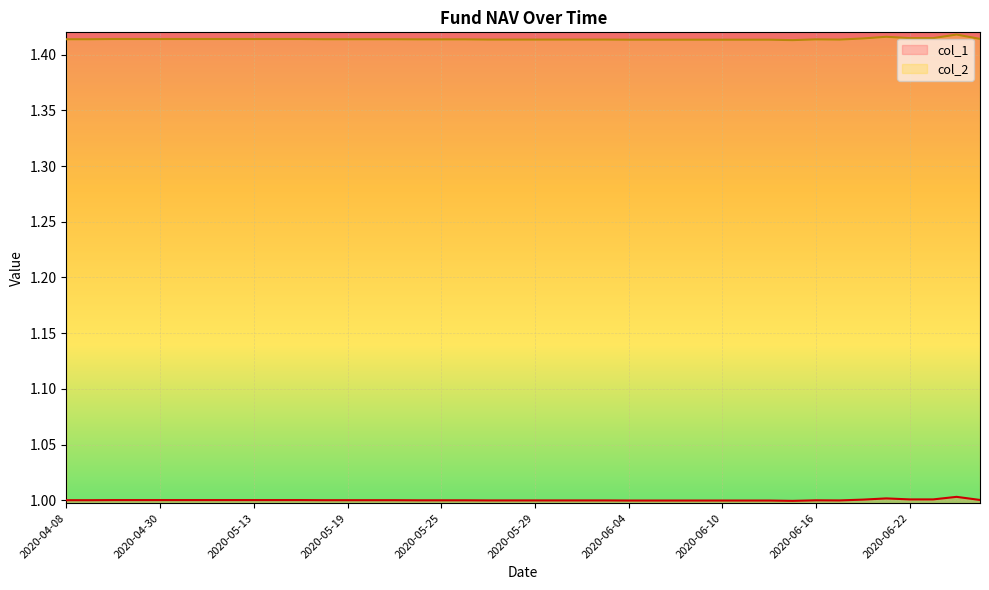

How many data points in col_1 are less than 1?

19